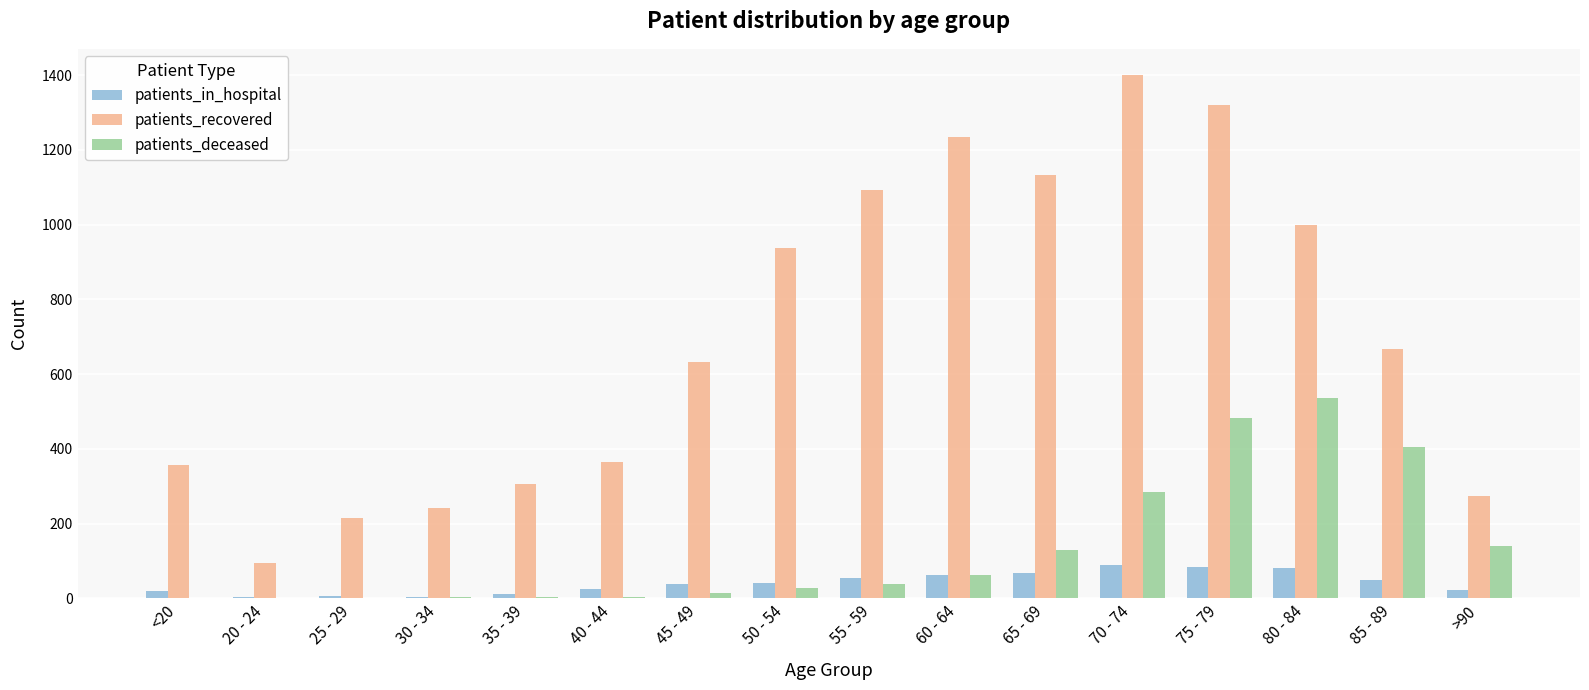

Is the value of patients_deceased at 20 - 24 greater than the value of patients_recovered at 35 - 39?

No